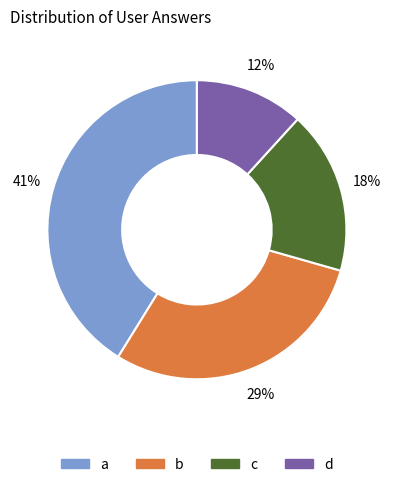

To the nearest percent, what is the combined percentage of c and b?

47%